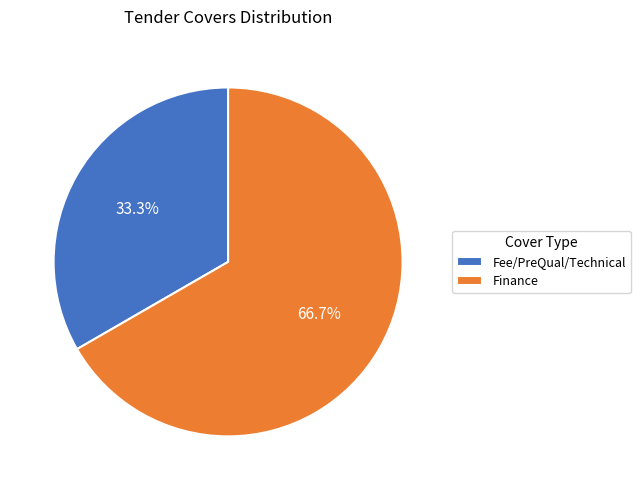

What percentage is NOT represented by Finance?

33.3%